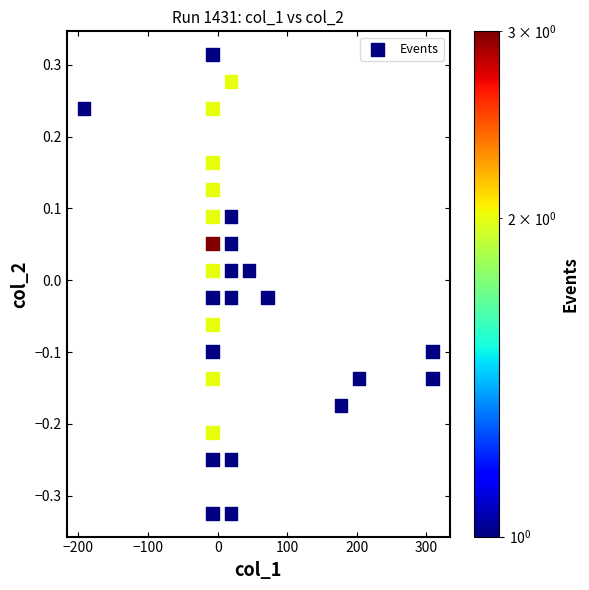

What is the range of Y values (max minus min)?

0.6